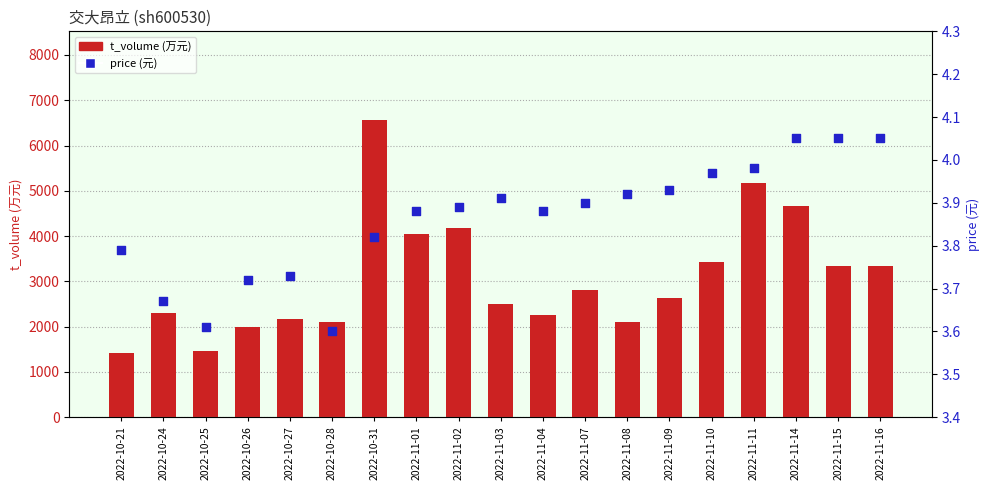

Which series reaches the minimum Y coordinate?

price (元)